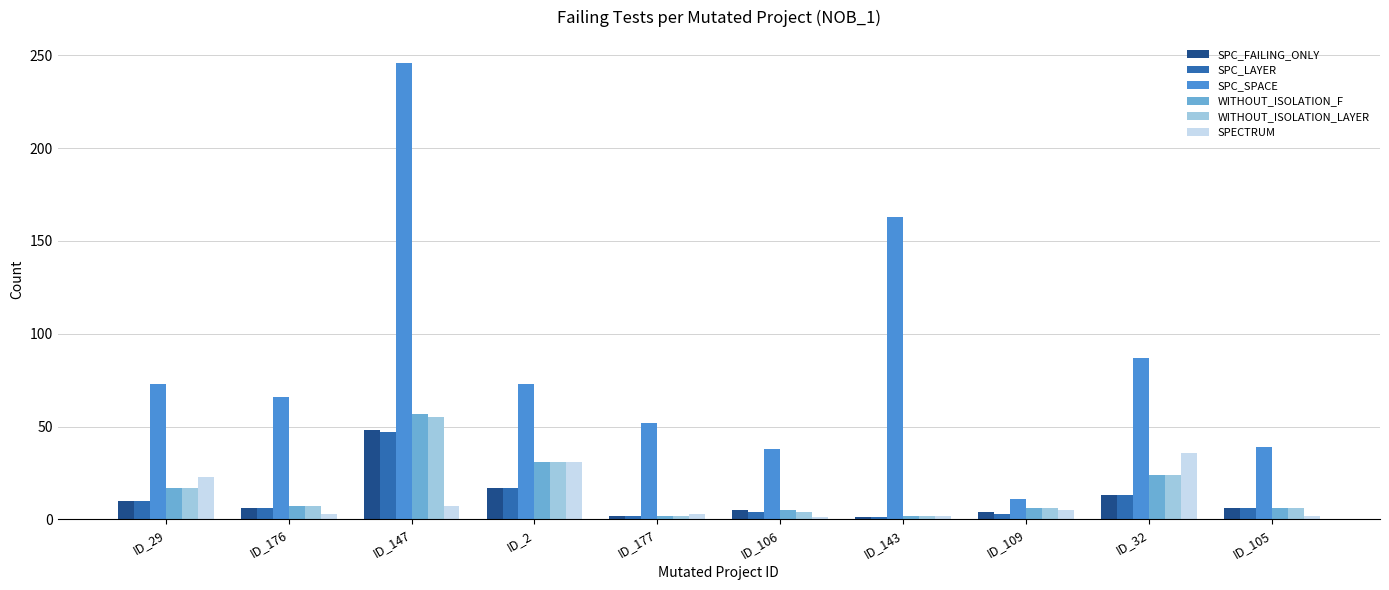

Where does the SPECTRUM series first go above 5?

ID_29